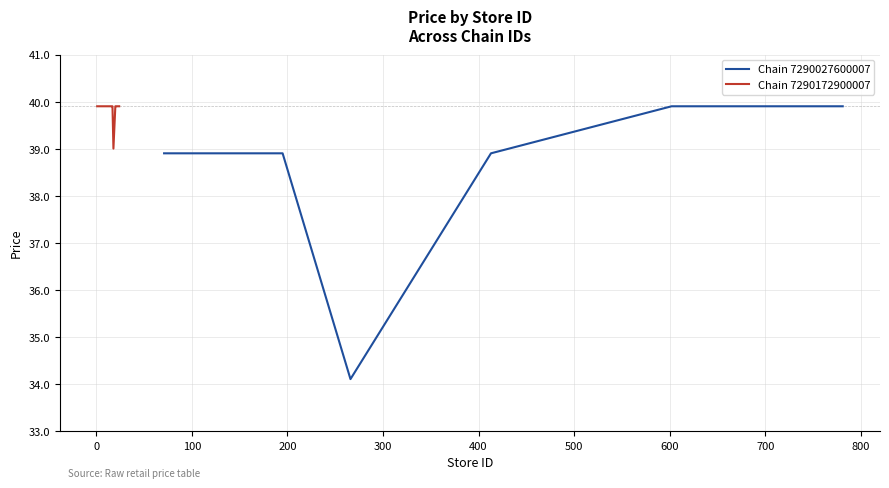

What is the total value across all series at 20?

77.9